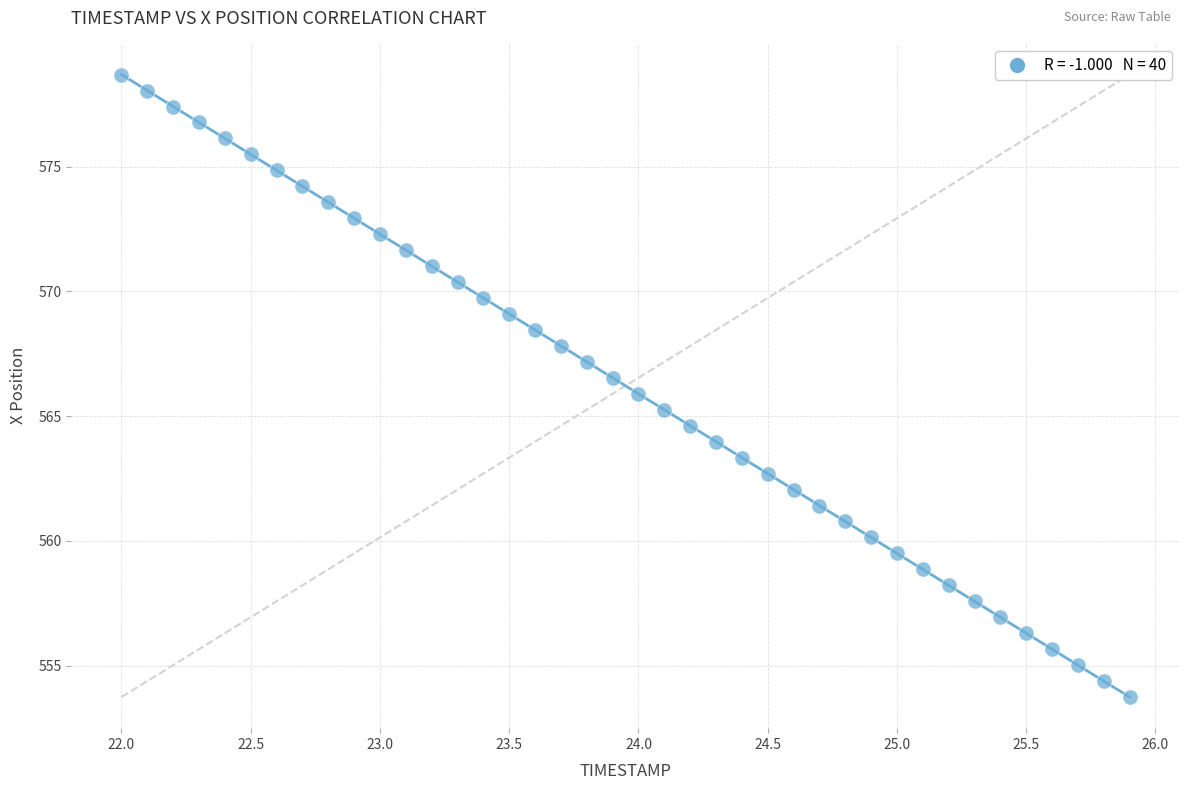

What is the range of Y values (max minus min)?

24.9